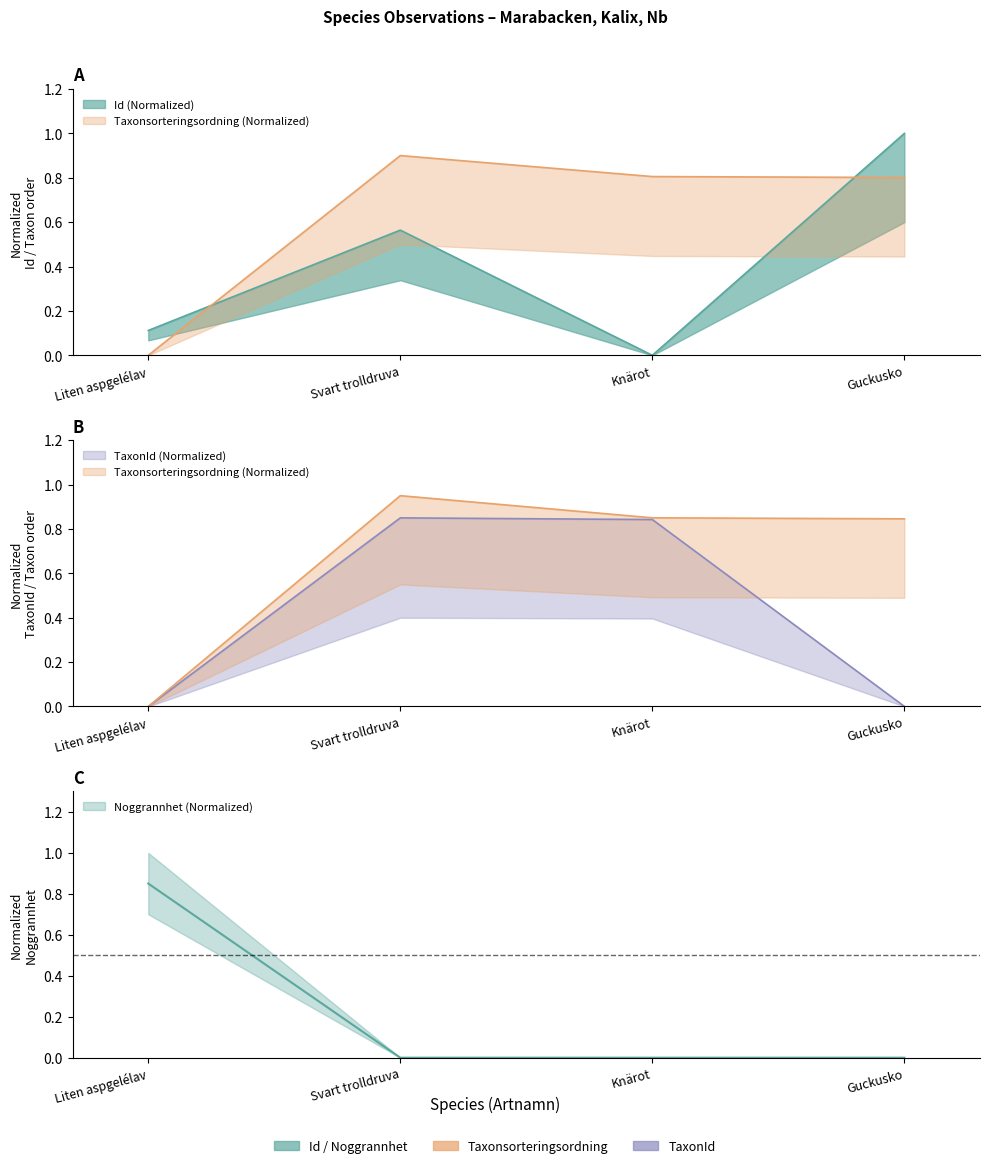

Where do Id and TaxonId first cross each other?

Liten aspgelélav and Svart trolldruva